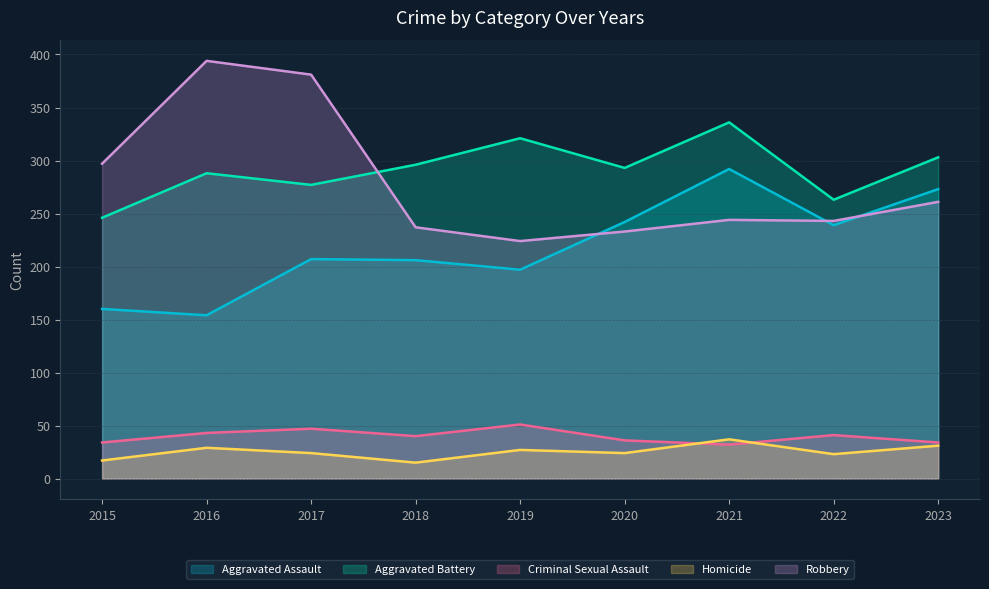

What is the value of the Aggravated Battery point at the 3rd from the left?

277